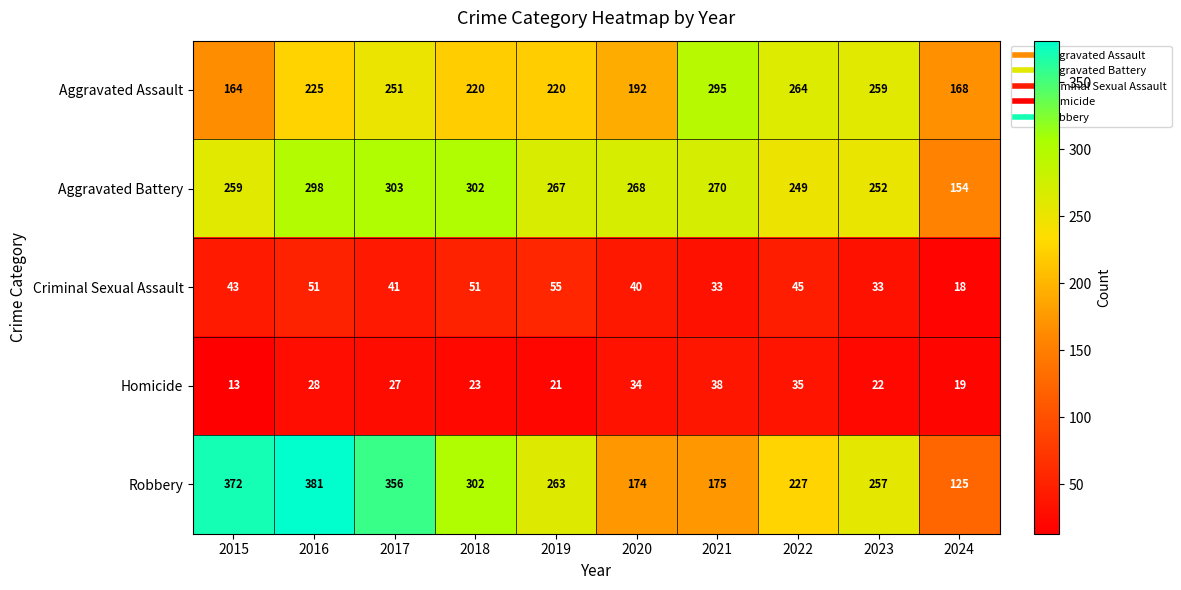

Between 2016 and 2021, which series saw the biggest shift?

Robbery